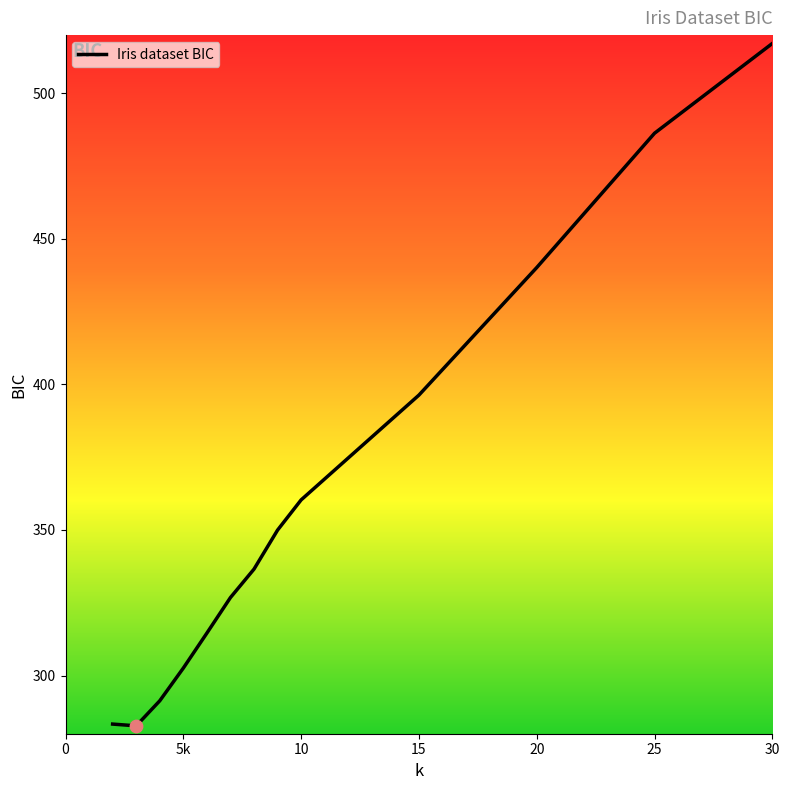

What is the maximum value shown in the chart?

517.1